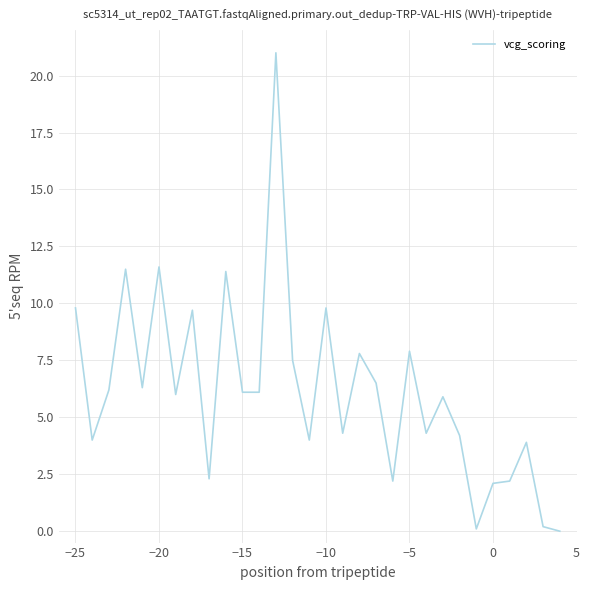

Reading left to right, what are all the values shown in this chart?

9.8	4.0	6.2	11.5	6.3	11.6	6.0	9.7	2.3	11.4	6.1	6.1	21.0	7.5	4.0	9.8	4.3	7.8	6.5	2.2	7.9	4.3	5.9	4.2	0.1	2.1	2.2	3.9	0.2	0.0